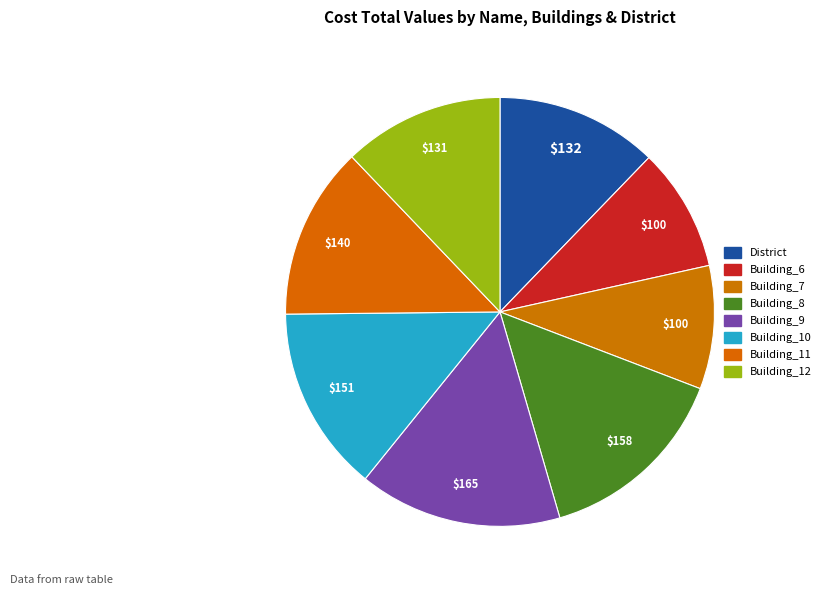

Is it true that Building_6 is 23% of the pie?

False